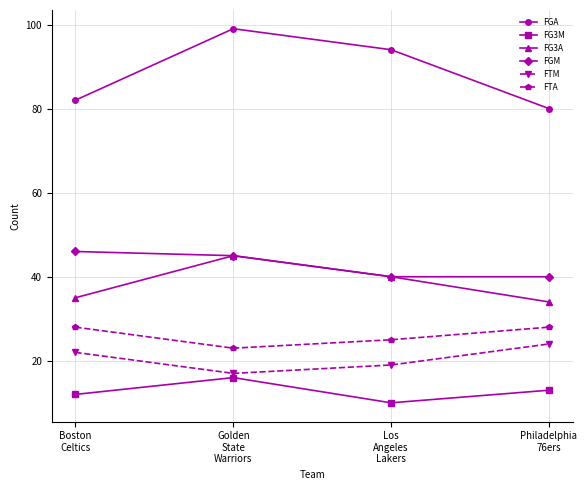

Is this an area chart (filled region under the line)?

No